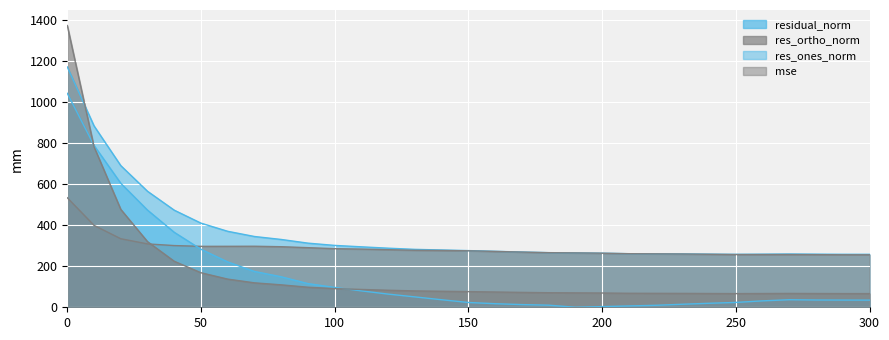

Between which two adjacent categories do residual_norm and mse first intersect?

0 and 10